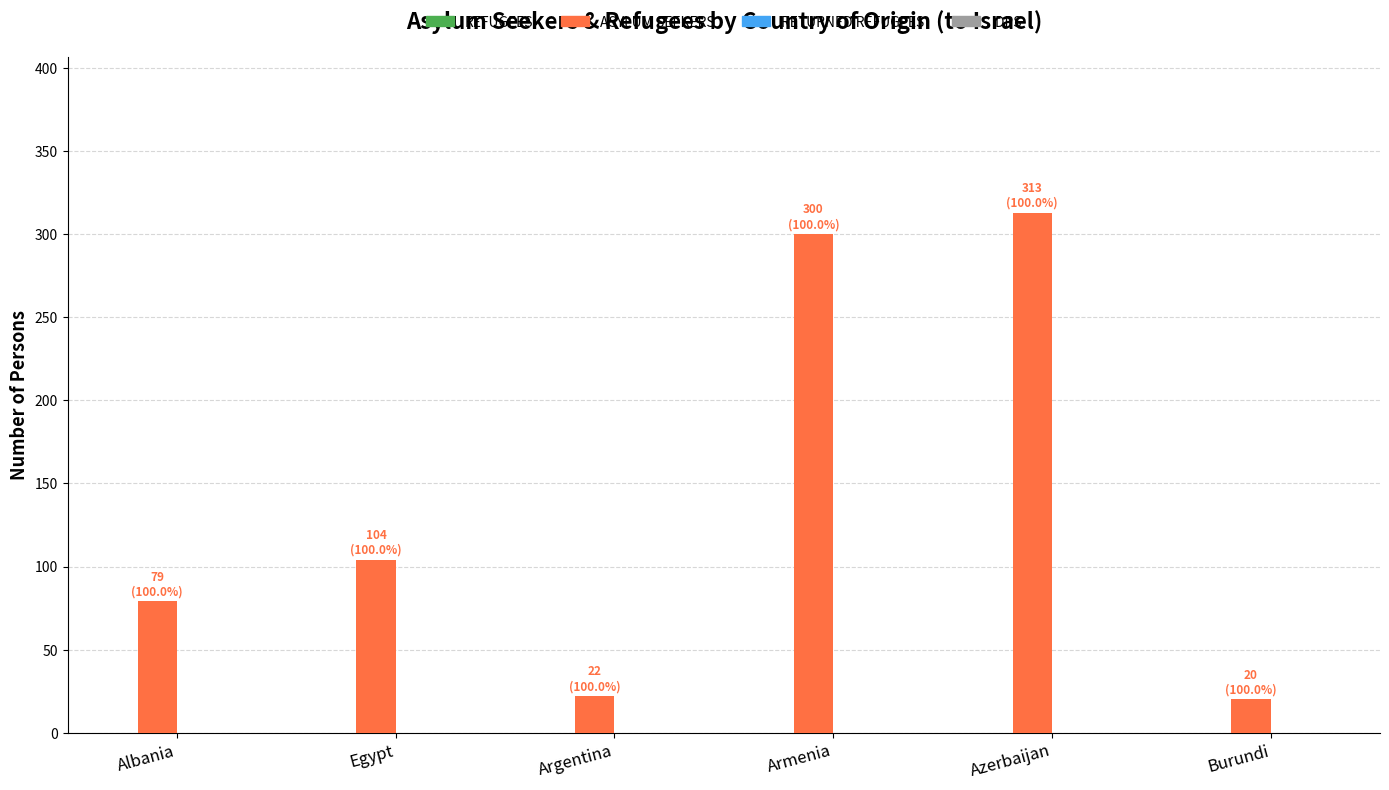

What is the maximum value shown in the chart?

313